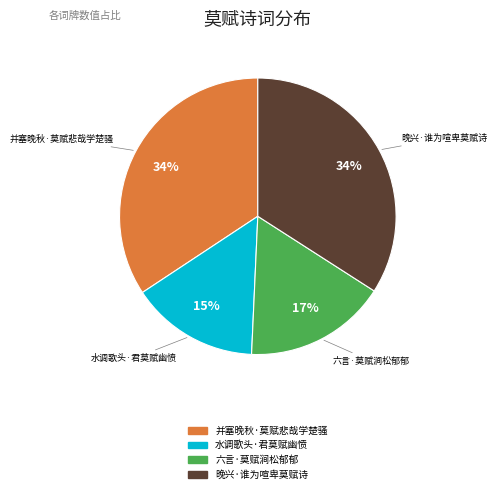

Which has a higher value, 晚兴·谁为喧卑莫赋诗 or 水调歌头·君莫赋幽愤?

晚兴·谁为喧卑莫赋诗